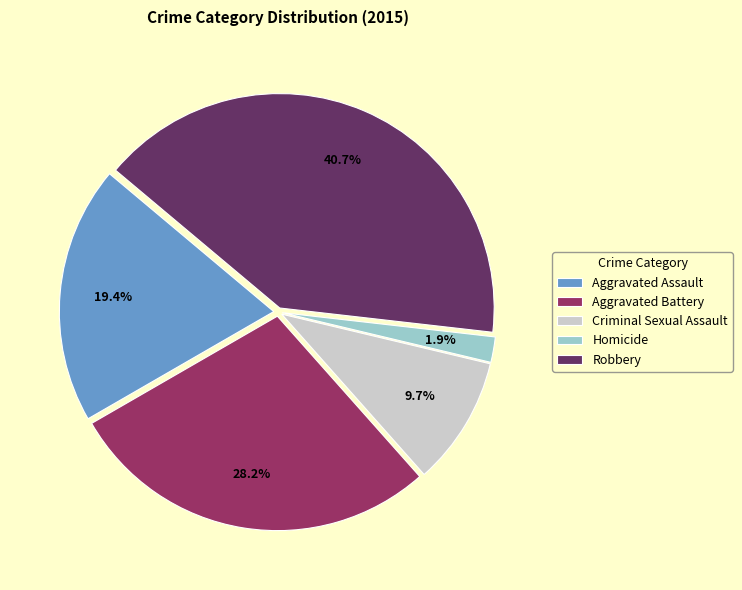

Rank the categories by value from highest to lowest.

Robbery, Aggravated Battery, Aggravated Assault, Criminal Sexual Assault, Homicide